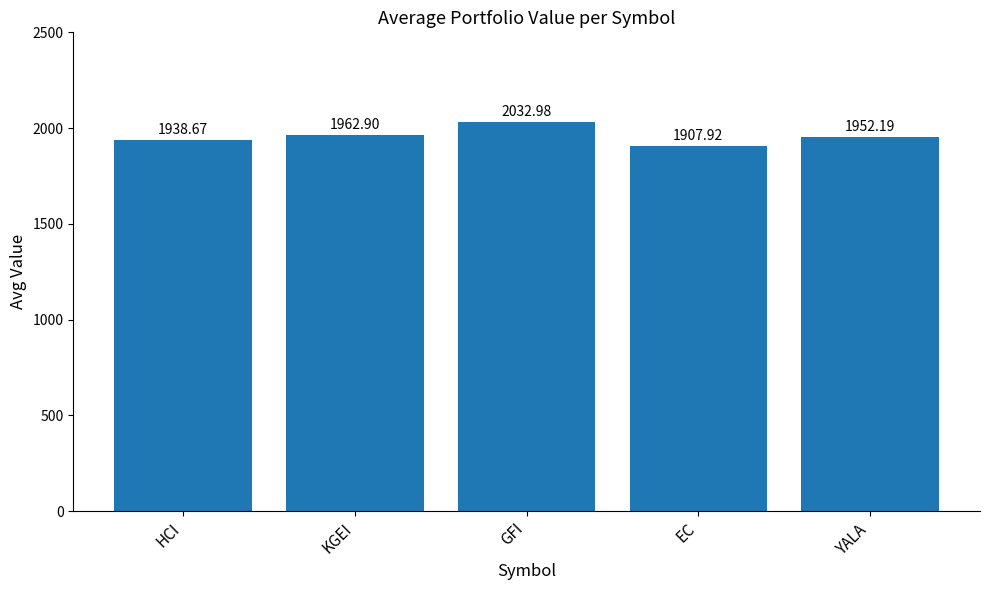

Where does the data first go above 1952?

KGEI